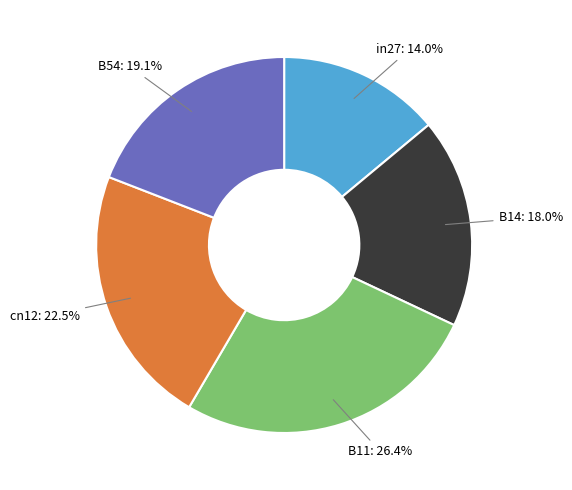

Does any single category account for the majority?

No